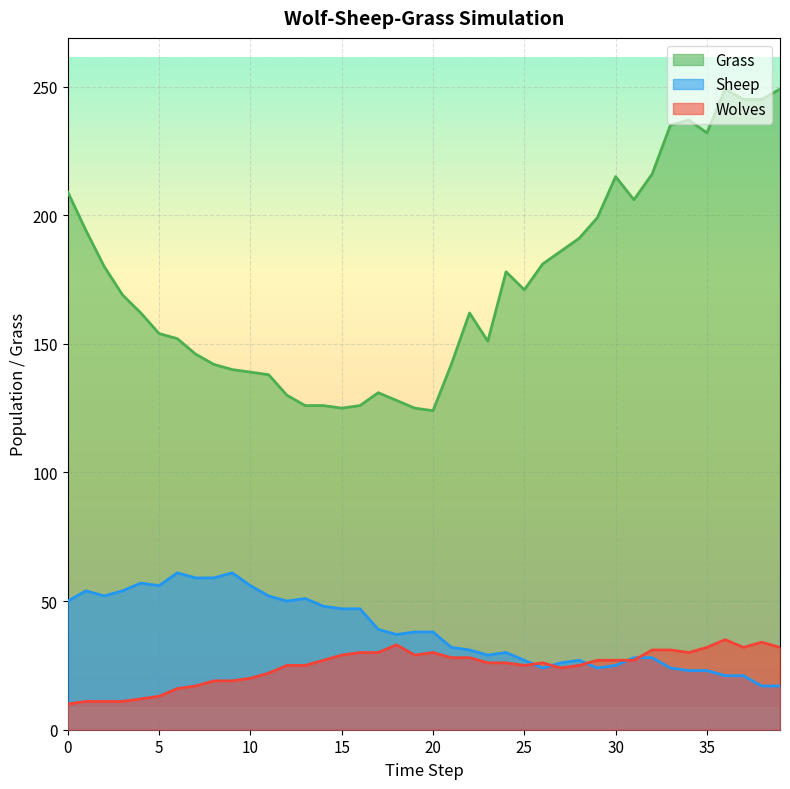

What is the value of the Wolves point at the 23rd from the left?

28